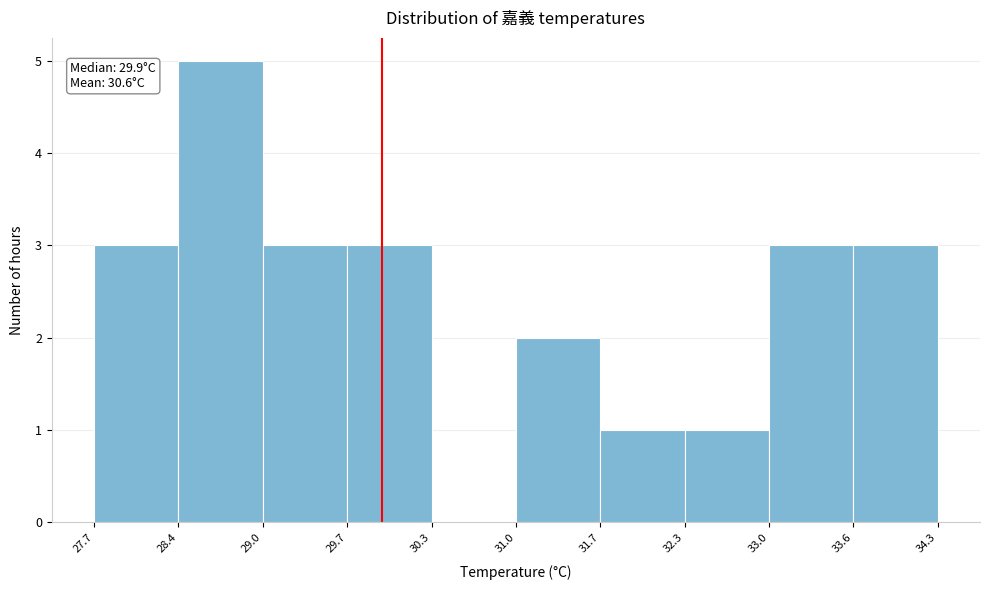

Which range on the x-axis has the tallest bar?

28.4 to 29.0